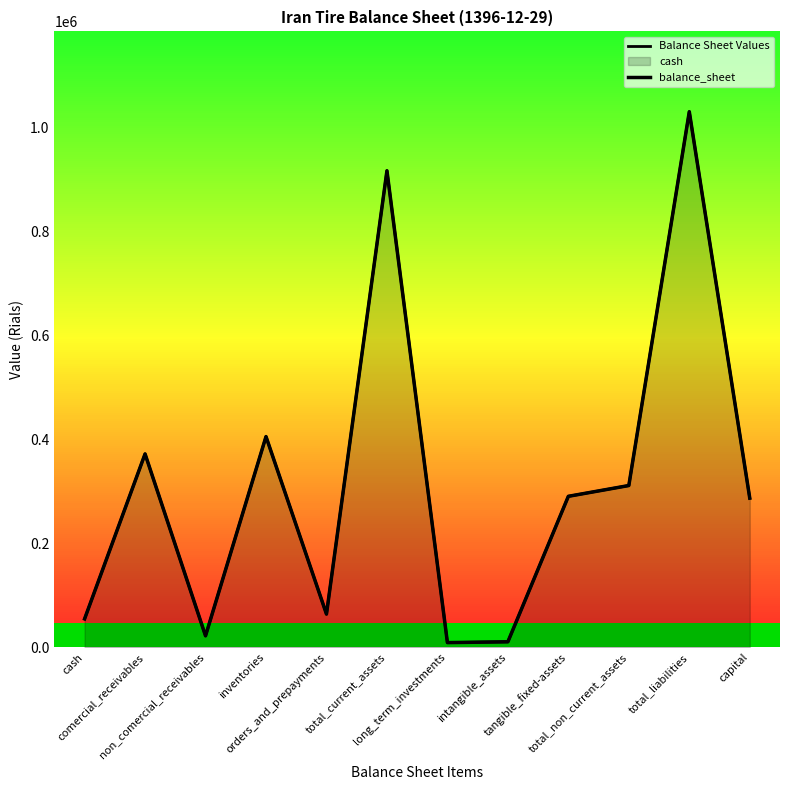

What is the approximate value of Balance Sheet Values at non_comercial_receivables, to the nearest 10?

21740